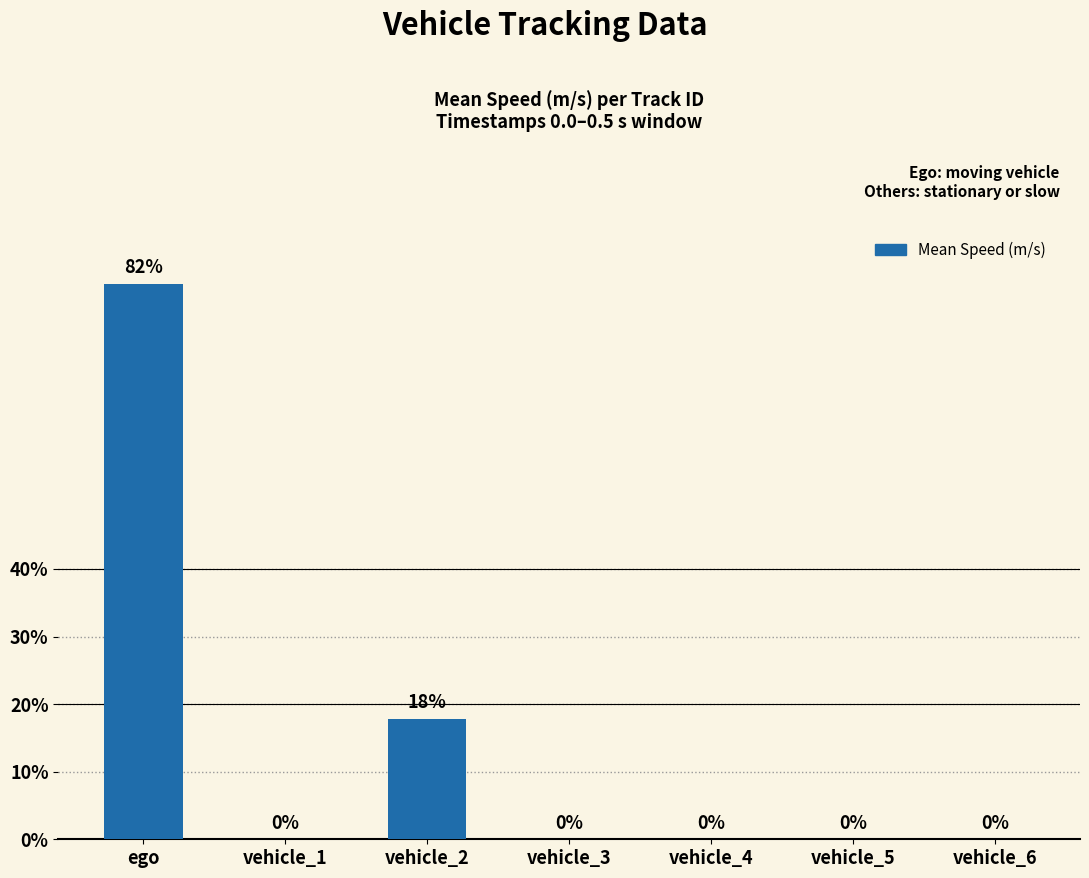

Are the bars horizontal?

No